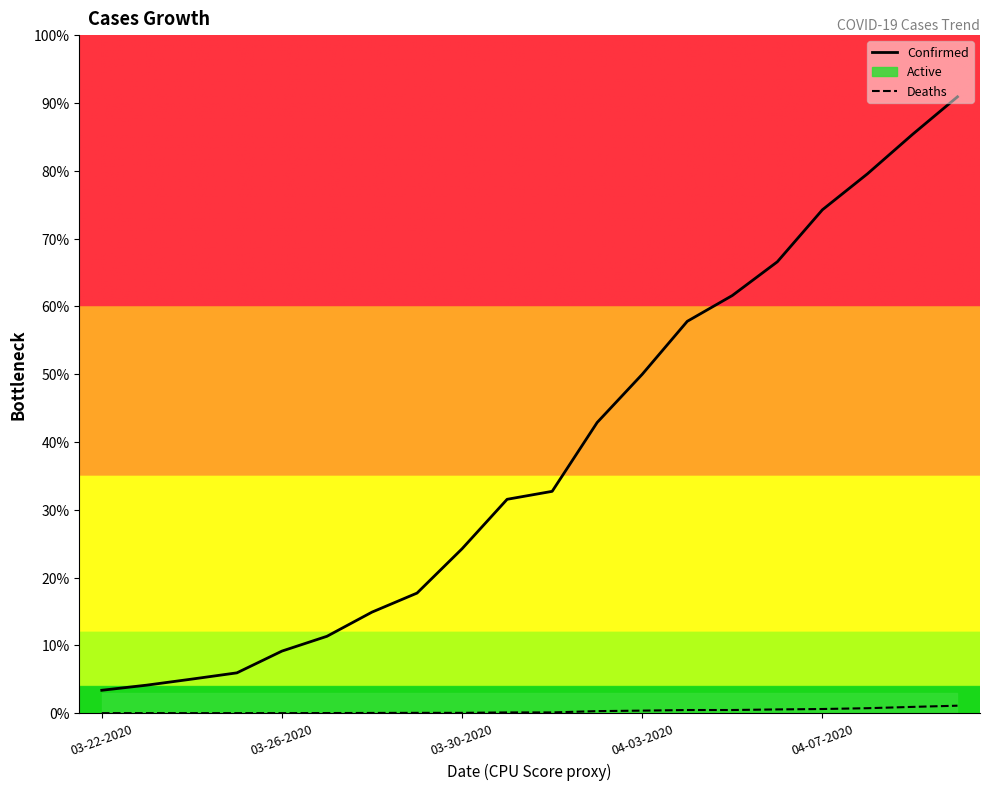

How many lines are shown in the chart?

2